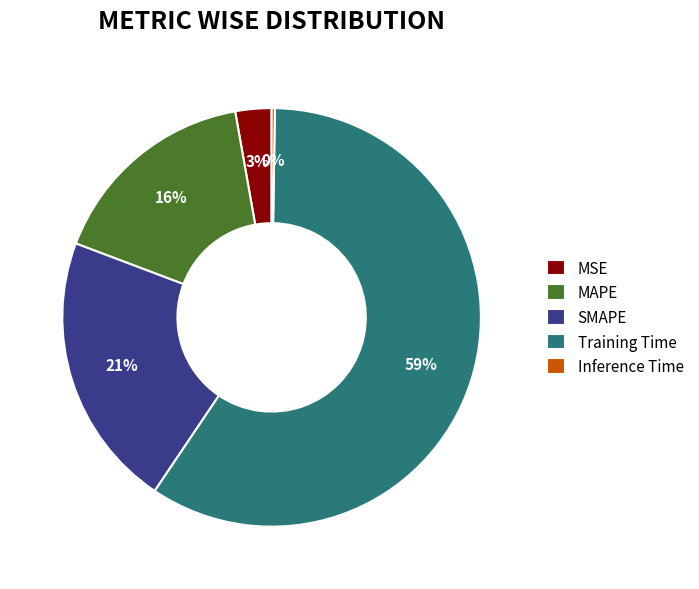

Which category has the biggest portion of the pie?

Training Time